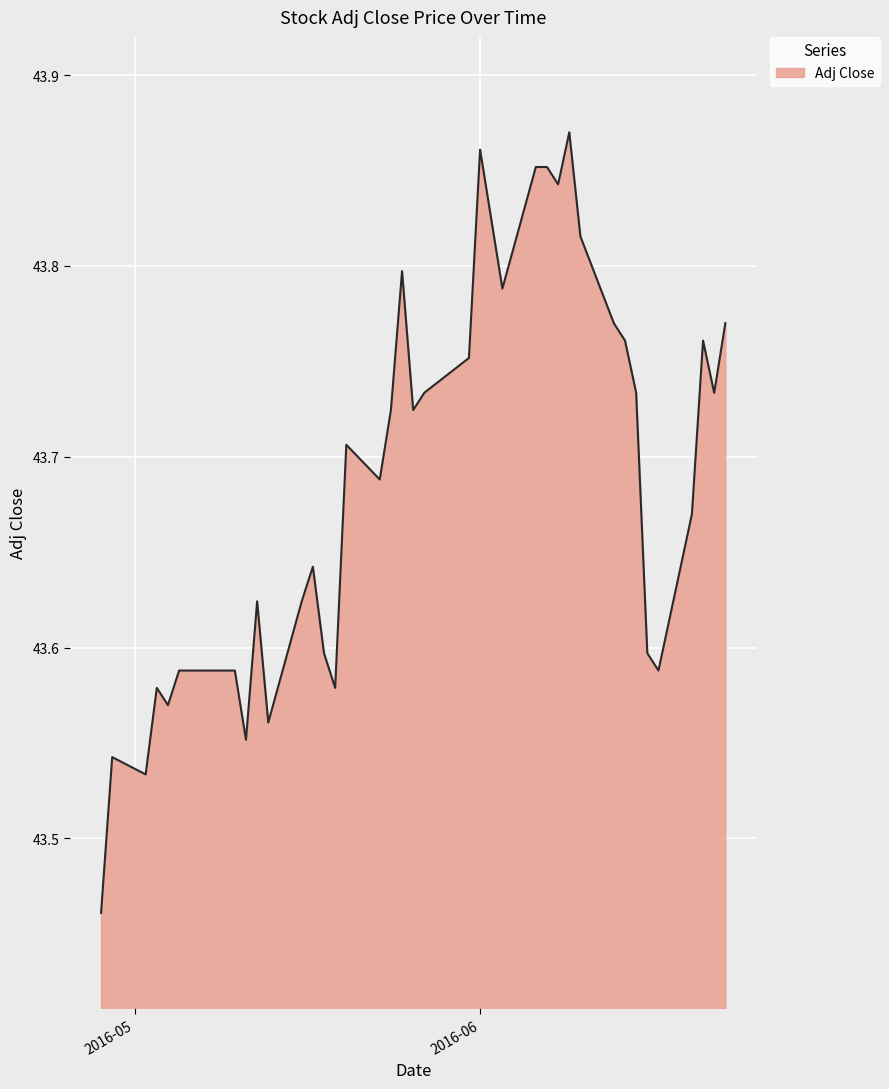

What is the difference between the maximum and minimum values?

0.4